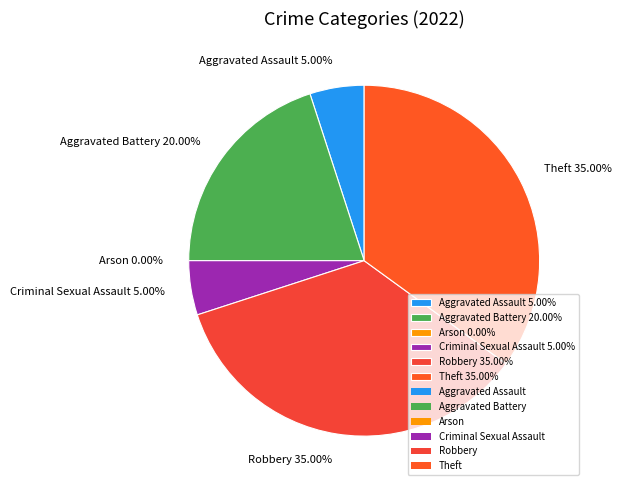

Which category has the smallest portion of the pie?

Arson